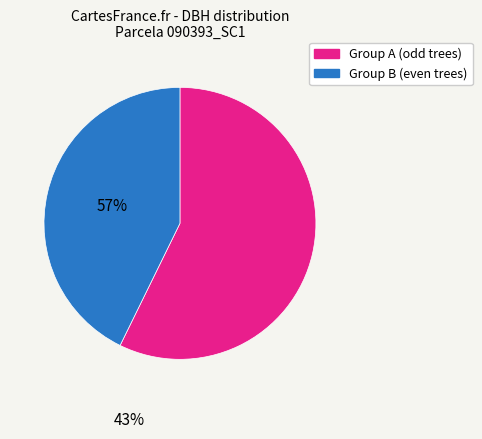

What is the largest slice in the pie chart?

Group A (odd trees)